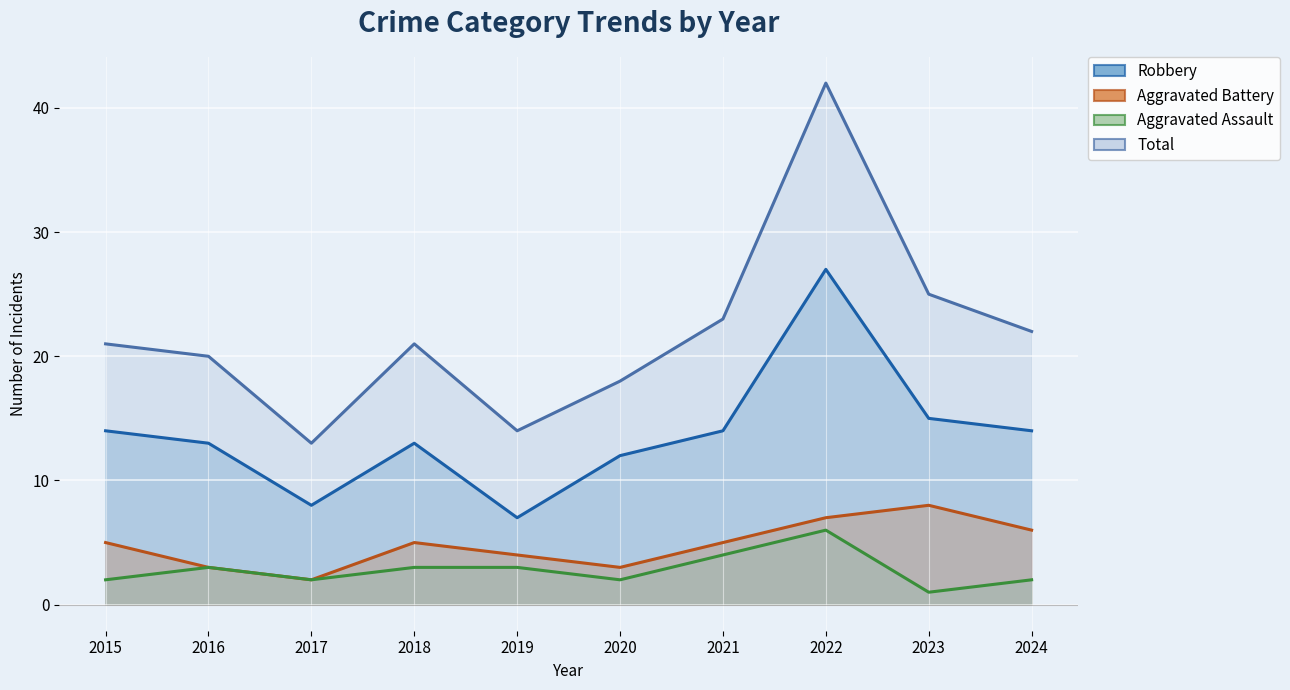

Which has a higher value, 2019 or 2023?

2023